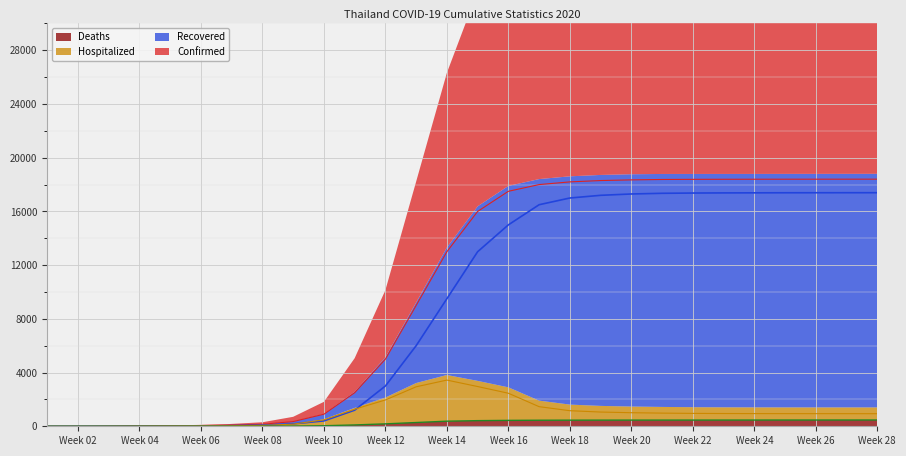

What is the sum of the Hospitalized values at Week 18 and Week 20?

2170